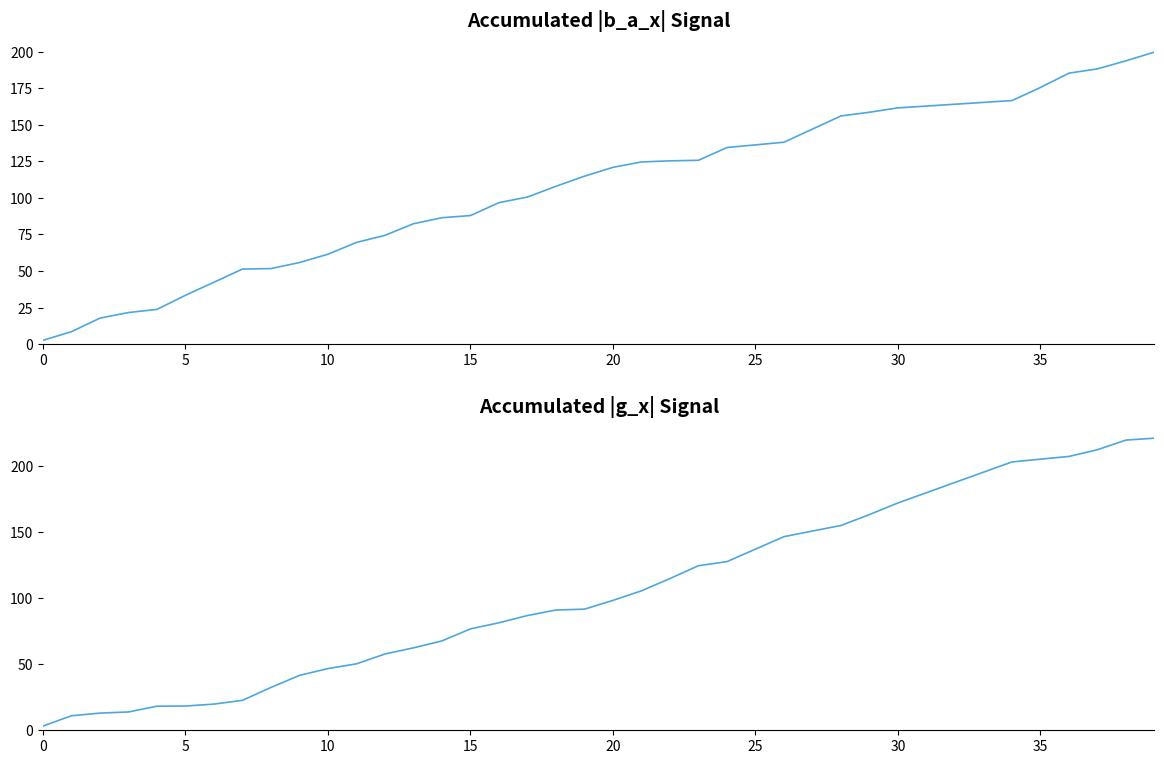

True or false: b_a_x_(i) and g_x_(v) cross at least once.

True